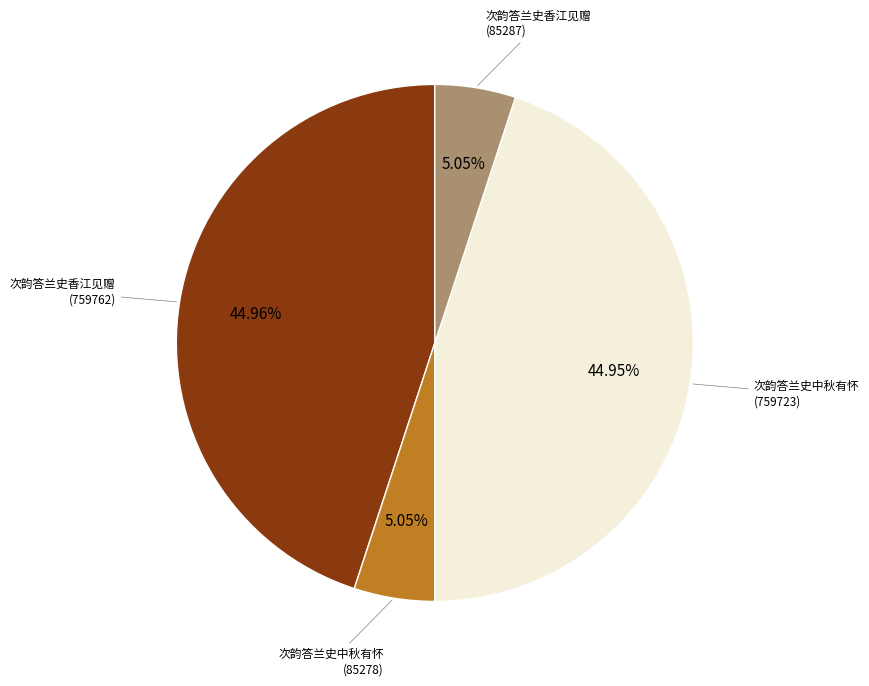

Is there any slice that represents more than half of the pie?

No